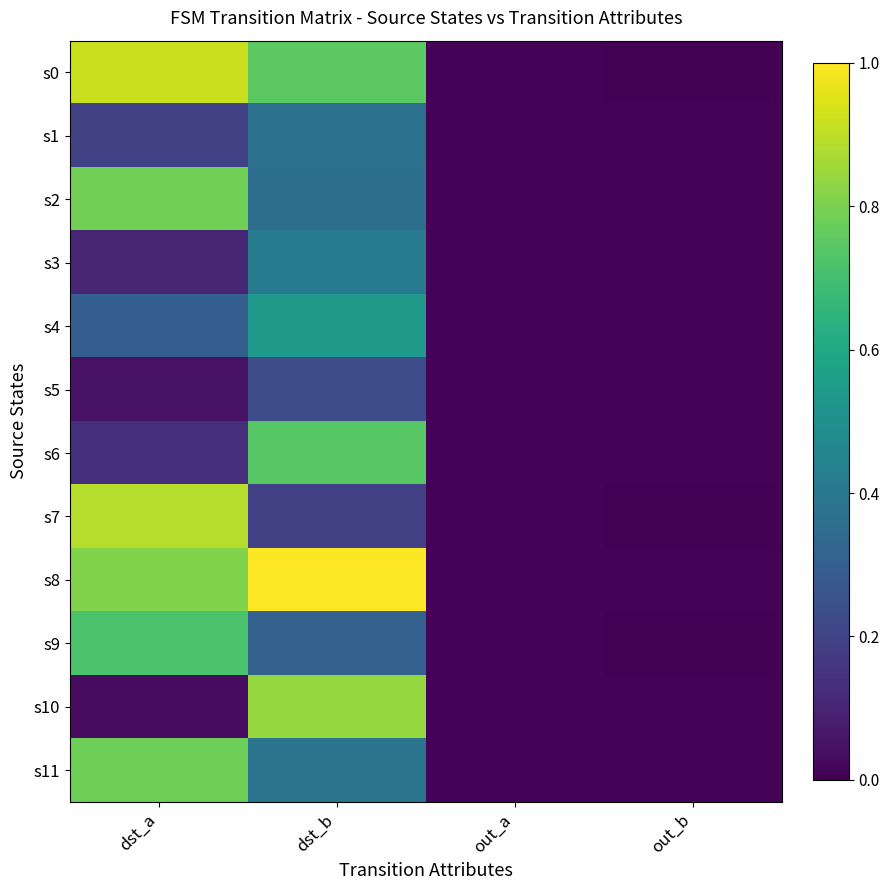

Which label corresponds to the largest value in the chart?

dst_b